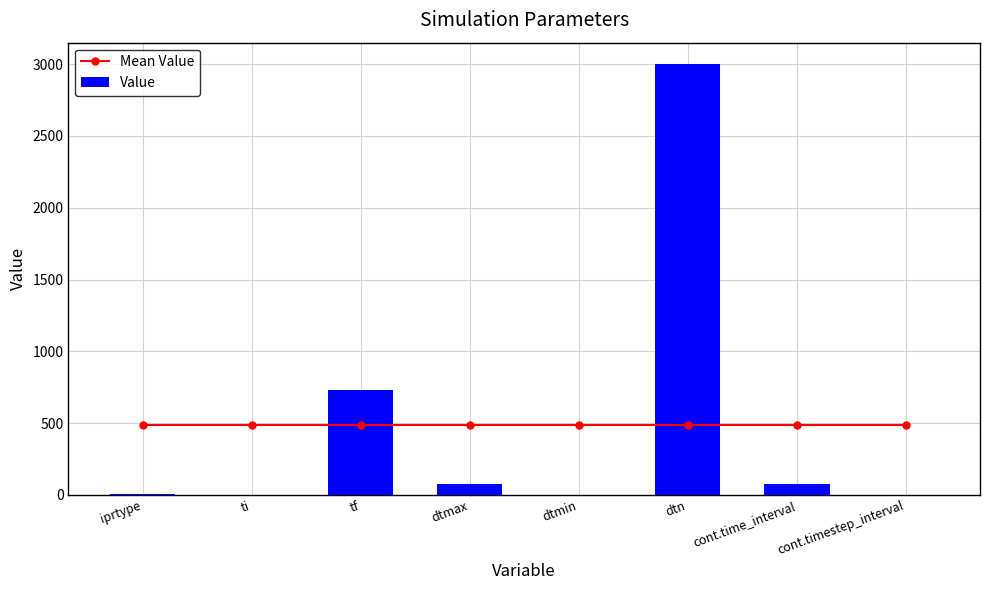

What is the sum of the Mean Value values at ti and tf?

970.2